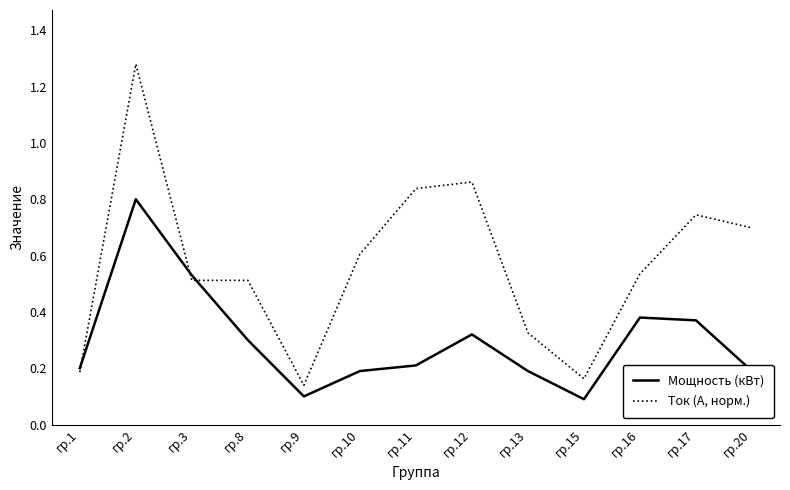

Where is the first local maximum for Ток (А, норм.)?

гр.2